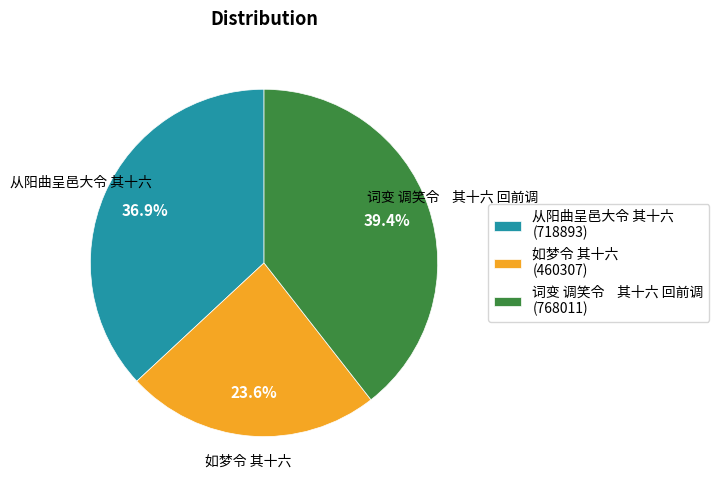

Count the number of slices in the pie.

3